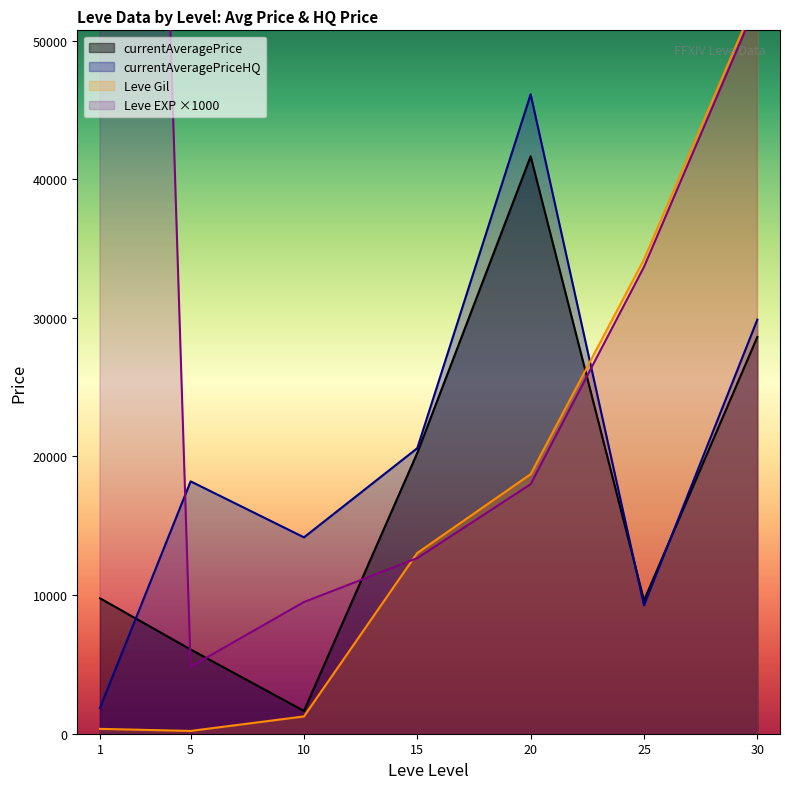

Is the value of currentAveragePrice at 15 greater than the value of currentAveragePriceHQ at 25?

Yes